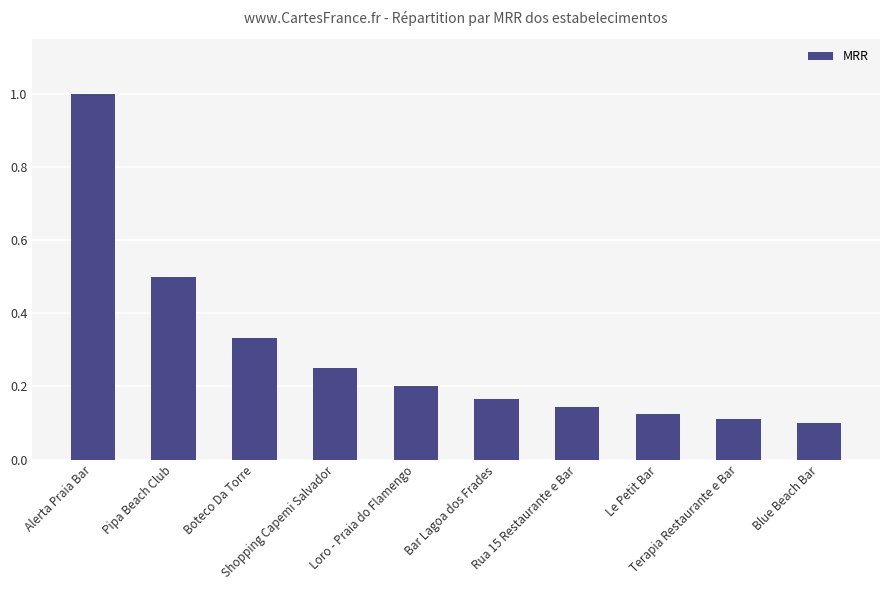

Which has a higher value, Shopping Capemi Salvador or Bar Lagoa dos Frades?

Shopping Capemi Salvador